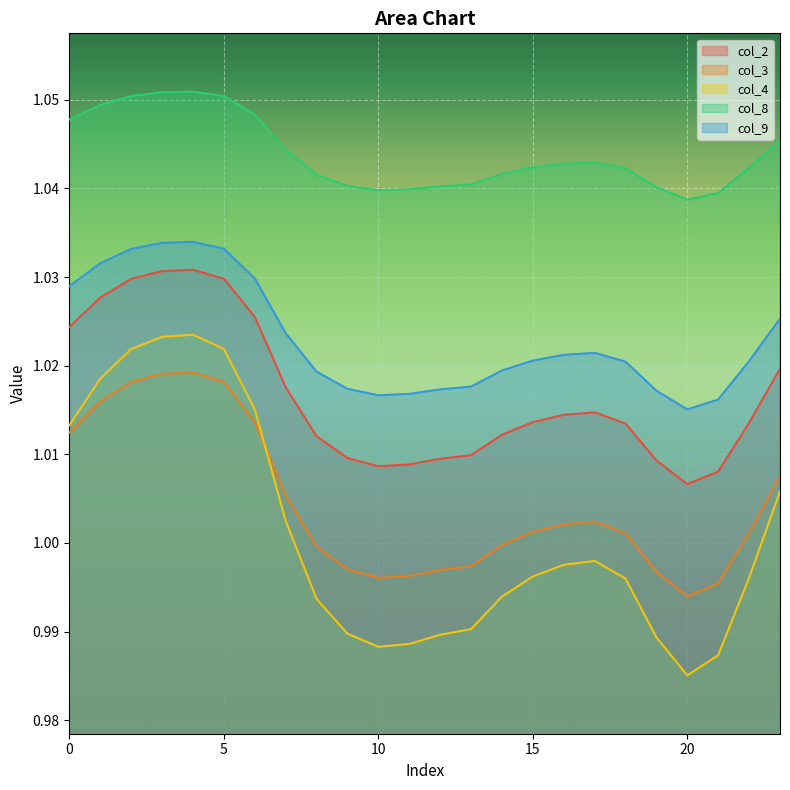

The col_2 series shows 0.2 at 16. True or false?

False